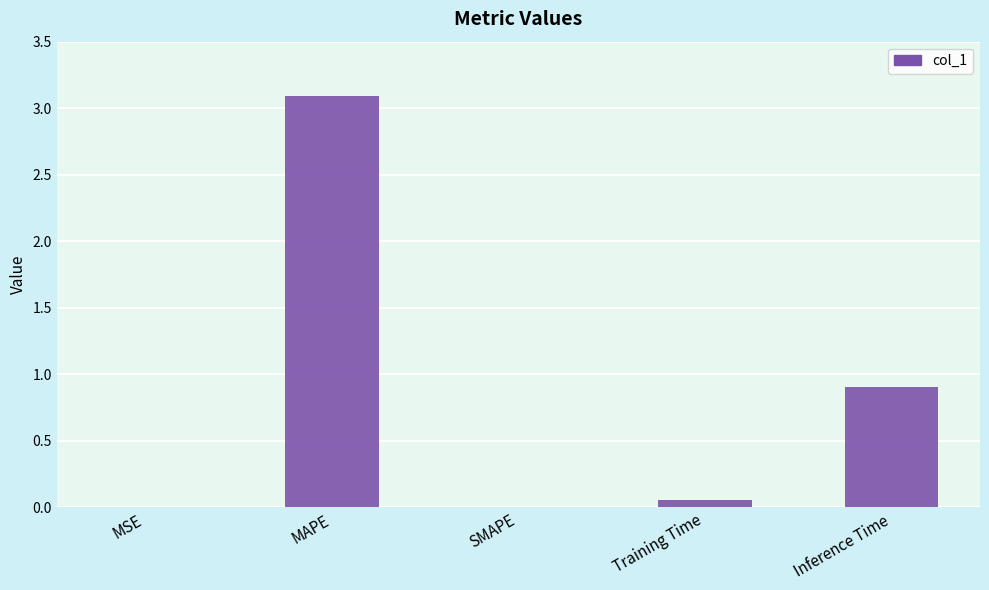

The chart shows a value of 3.1 at MAPE. True or false?

True